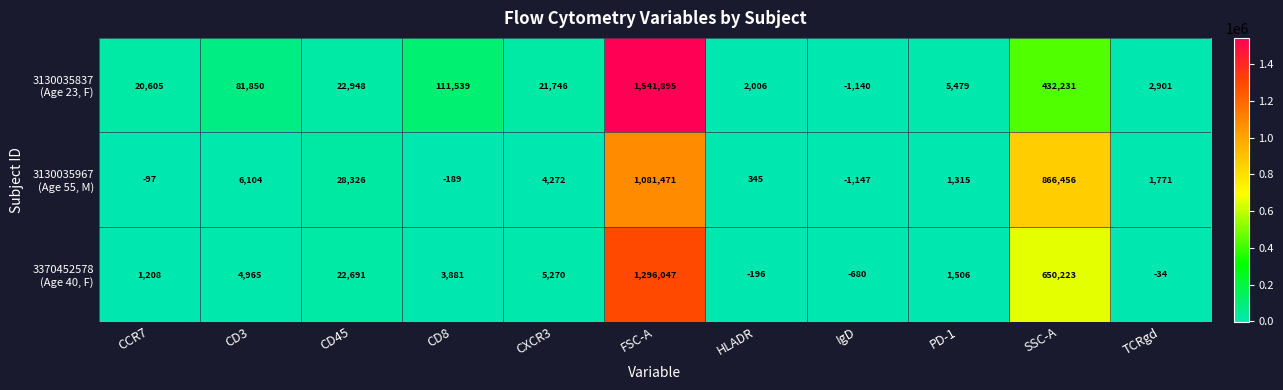

Count the number of data series in this chart.

3